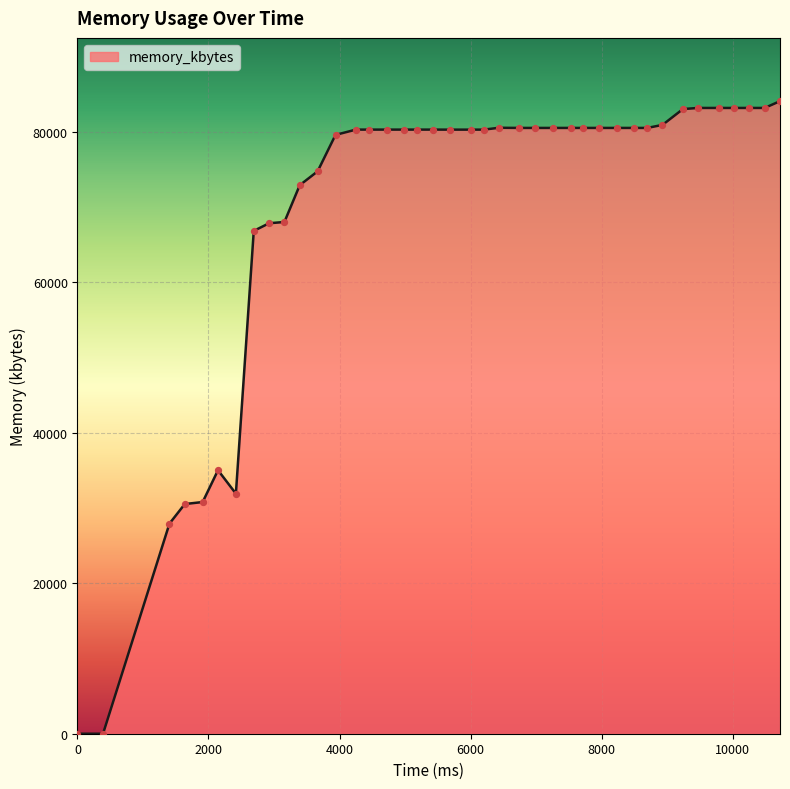

What is the difference between the maximum and minimum values?

84096